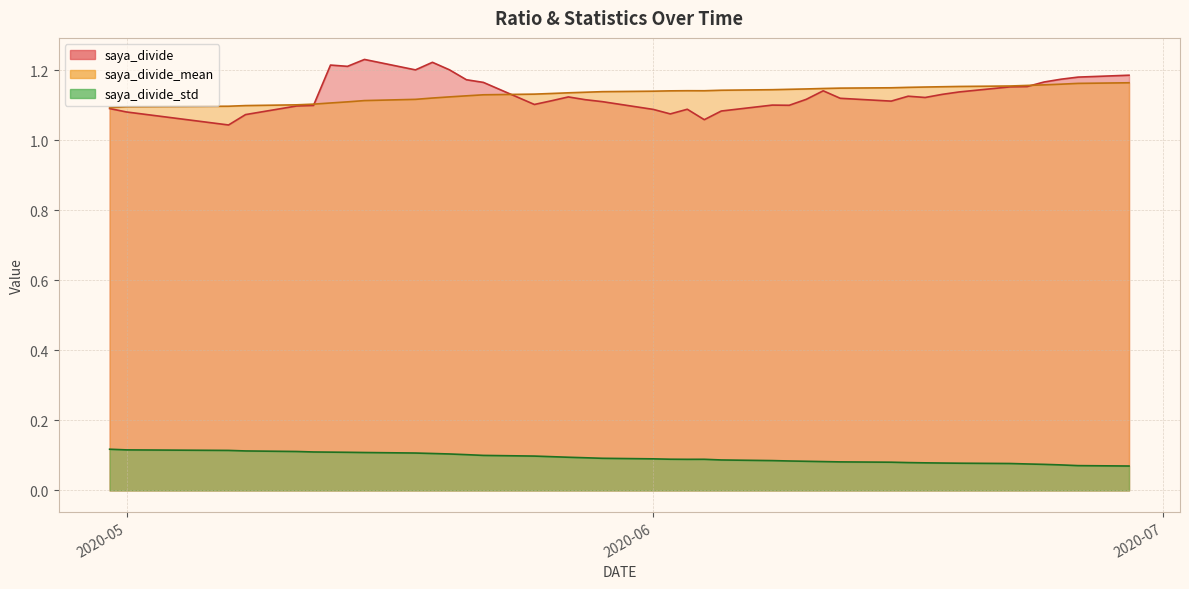

At which category does saya_divide_std reach its first local valley?

2020-06-03